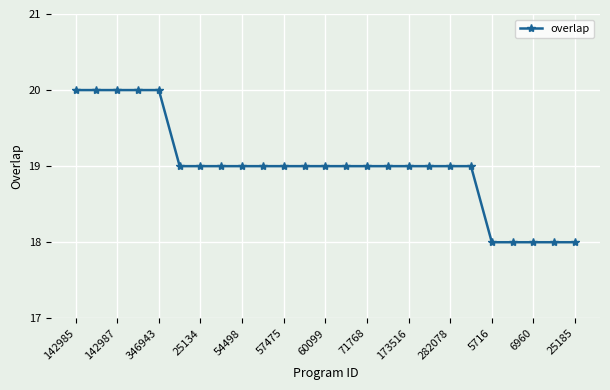

Reading right to left, transcribe all the data shown in this chart.

18	18	18	18	18	19	19	19	19	19	19	19	19	19	19	19	19	19	19	19	20	20	20	20	20